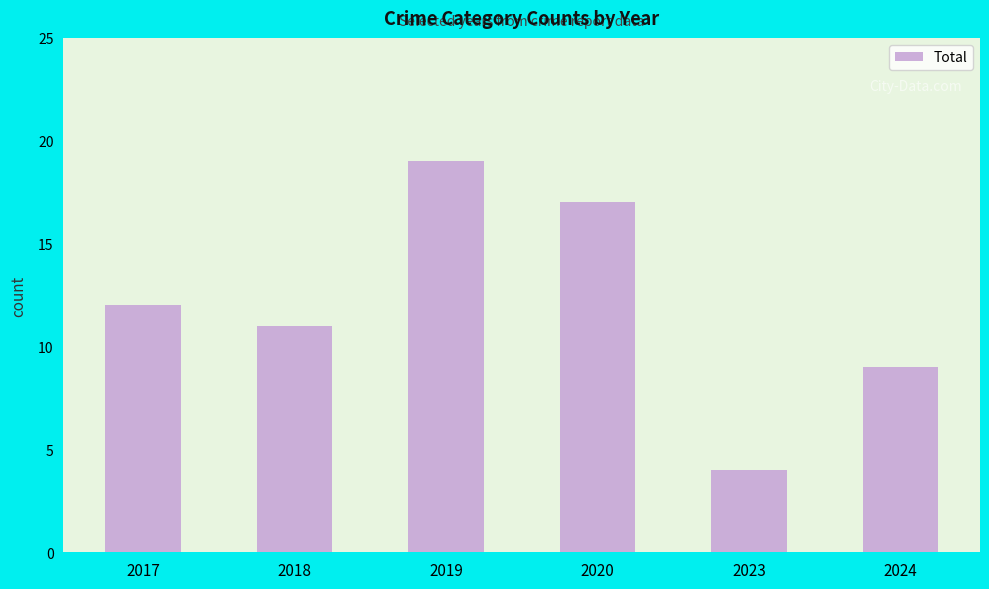

Rank the categories by value from lowest to highest.

2023, 2024, 2018, 2017, 2020, 2019